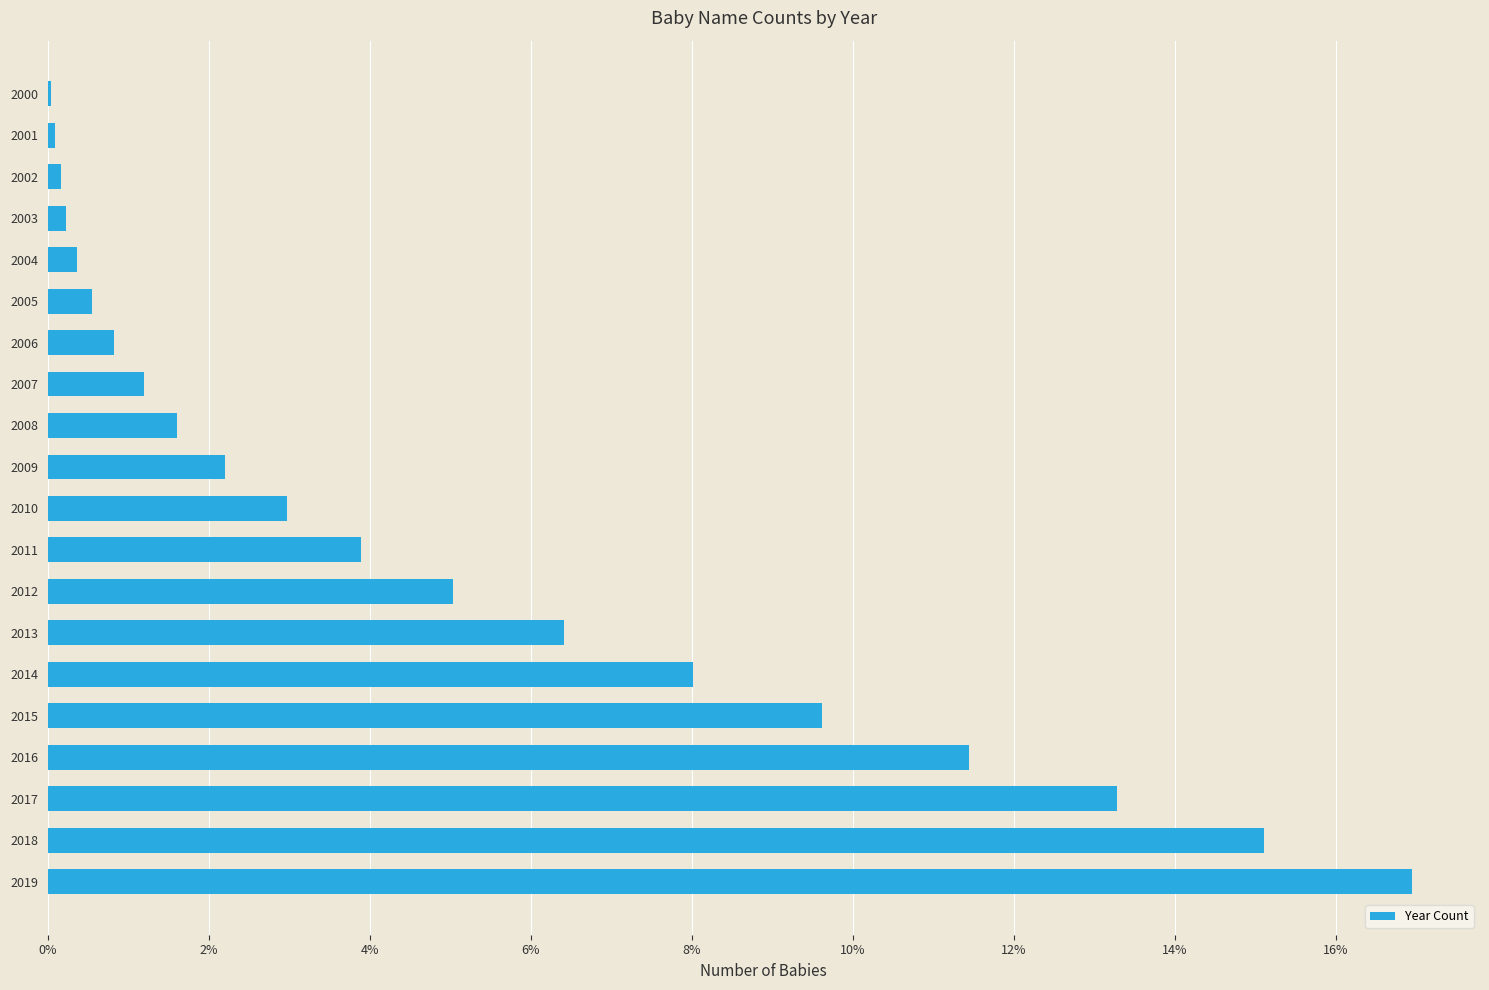

What is the difference between the maximum and minimum values?

0.2